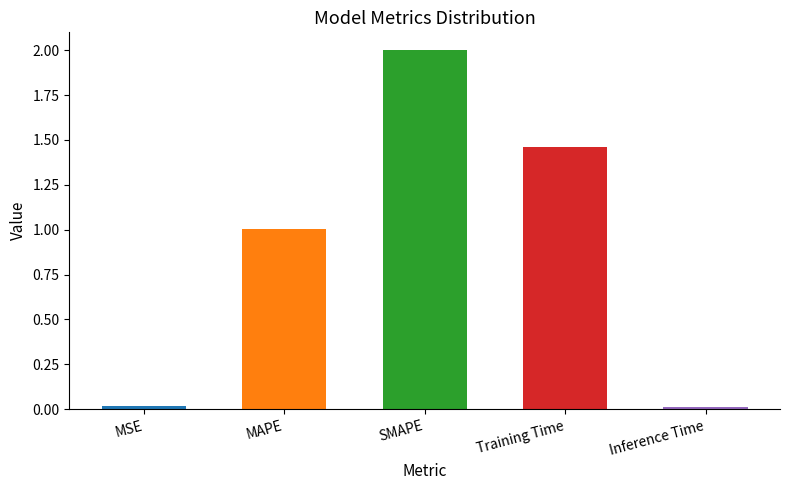

What is the approximate value at MAPE?

1.0